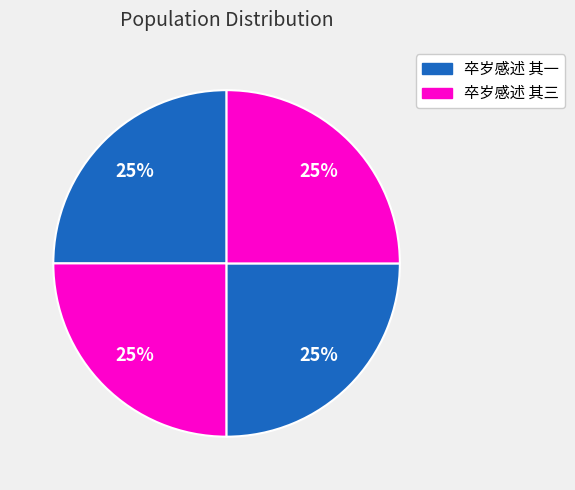

Count the number of slices in the pie.

4